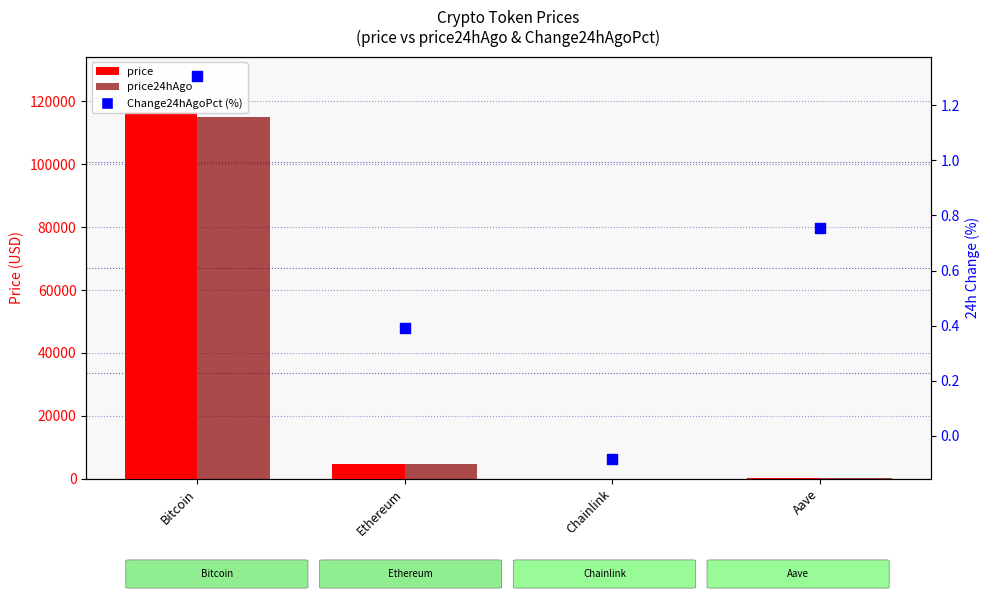

What is the total value across all series at Bitcoin?

231879.3